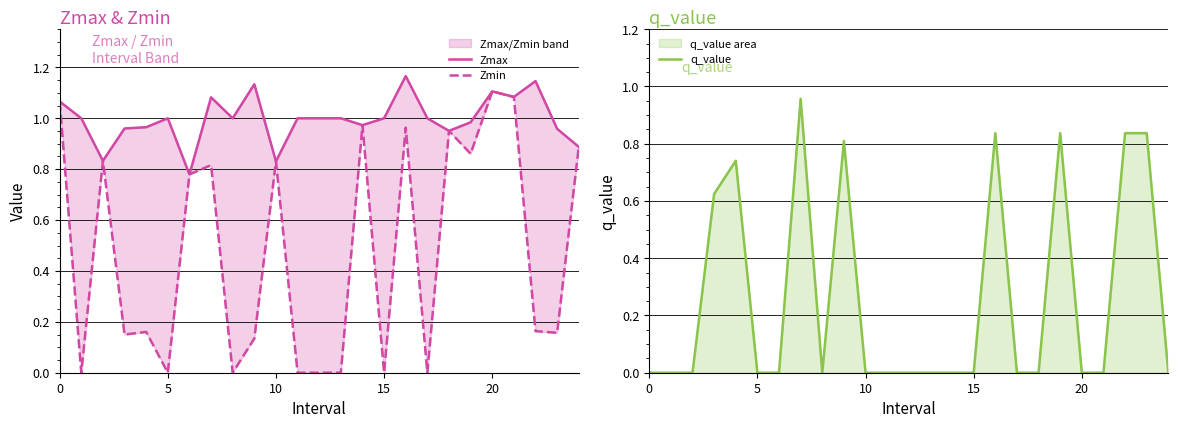

True or false: Zmax has more than 0 interior local peaks.

True